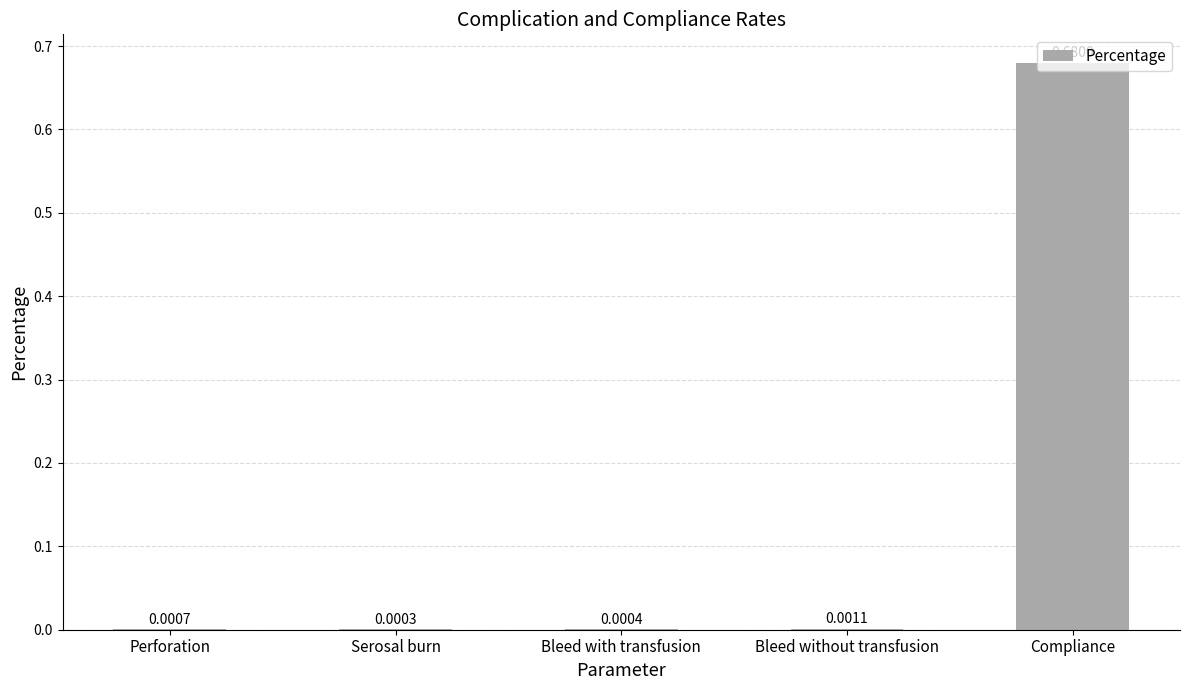

Between Bleed without transfusion and Serosal burn, which is larger?

Bleed without transfusion